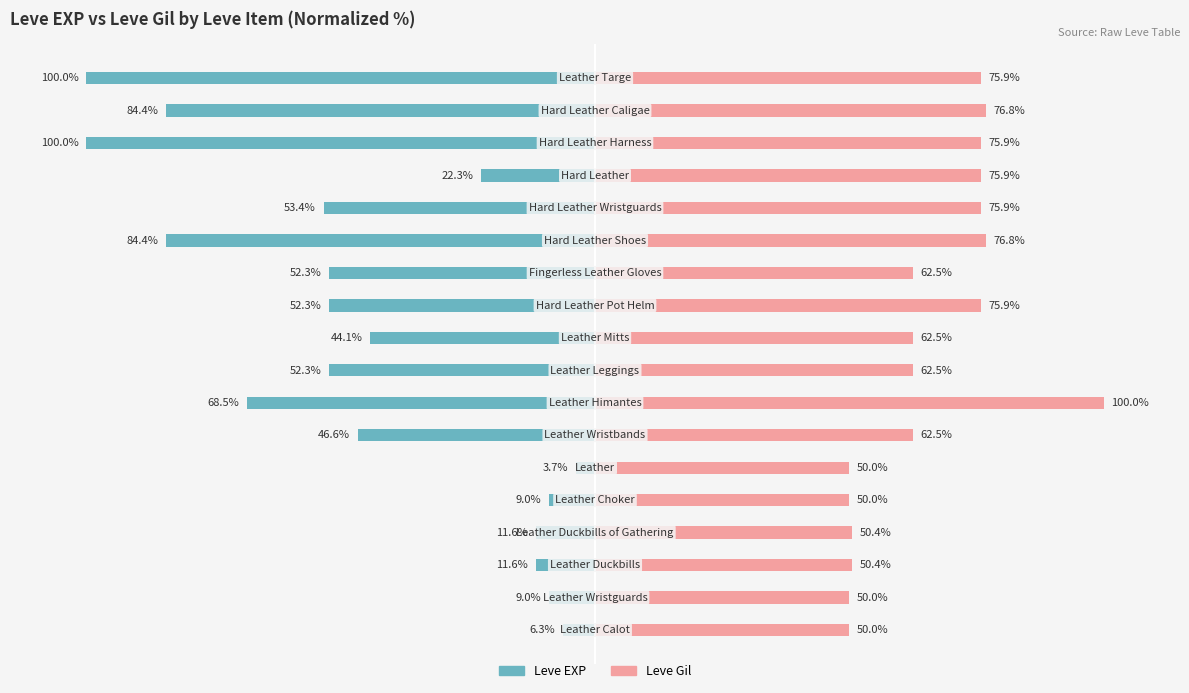

Which series has the largest range (max minus min)?

Leve EXP